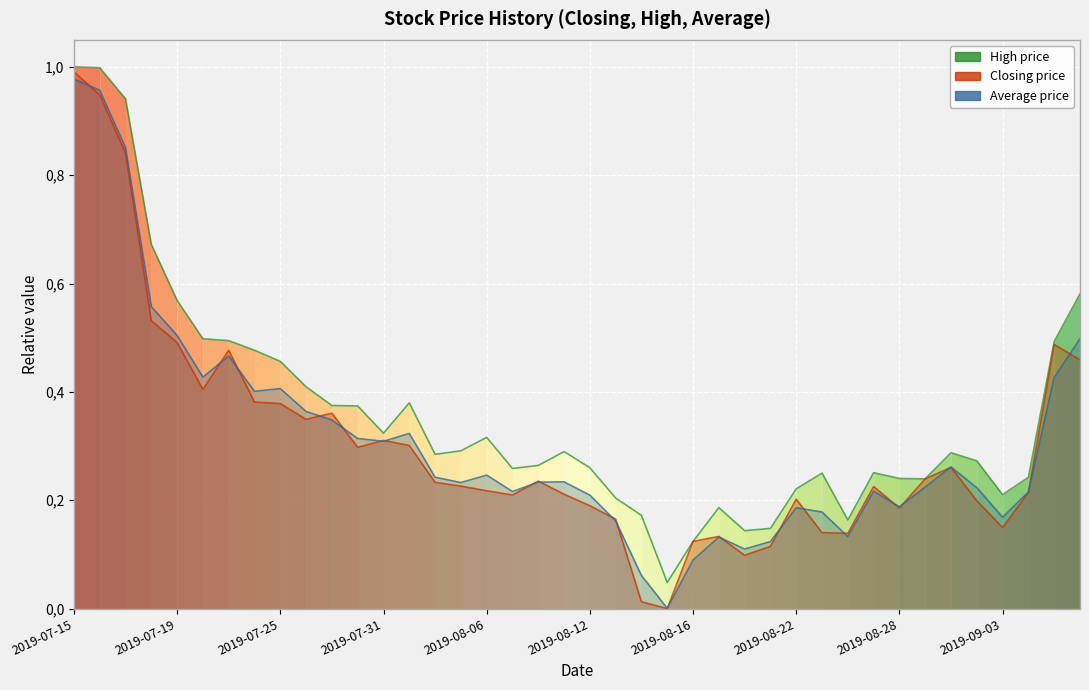

True or false: High price has a value of 0.0 at 2019-08-15.

True